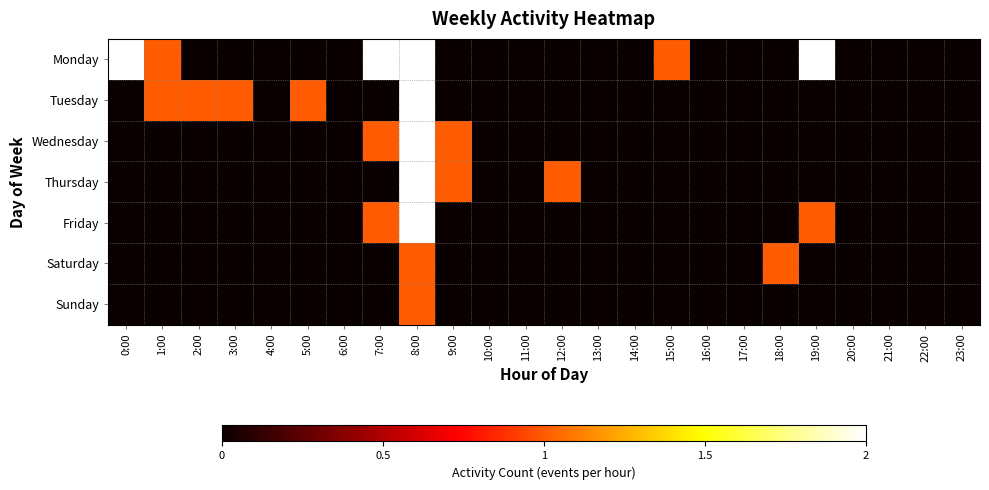

Reading left to right, what are all the values shown in this chart?

Monday: 0:00=2	1:00=1	2:00=0	3:00=0	4:00=0	5:00=0	6:00=0	7:00=2	8:00=2	9:00=0	10:00=0	11:00=0	12:00=0	13:00=0	14:00=0	15:00=1	16:00=0	17:00=0	18:00=0	19:00=2	20:00=0	21:00=0	22:00=0	23:00=0
Tuesday: 0:00=0	1:00=1	2:00=1	3:00=1	4:00=0	5:00=1	6:00=0	7:00=0	8:00=2	9:00=0	10:00=0	11:00=0	12:00=0	13:00=0	14:00=0	15:00=0	16:00=0	17:00=0	18:00=0	19:00=0	20:00=0	21:00=0	22:00=0	23:00=0
Wednesday: 0:00=0	1:00=0	2:00=0	3:00=0	4:00=0	5:00=0	6:00=0	7:00=1	8:00=2	9:00=1	10:00=0	11:00=0	12:00=0	13:00=0	14:00=0	15:00=0	16:00=0	17:00=0	18:00=0	19:00=0	20:00=0	21:00=0	22:00=0	23:00=0
Thursday: 0:00=0	1:00=0	2:00=0	3:00=0	4:00=0	5:00=0	6:00=0	7:00=0	8:00=2	9:00=1	10:00=0	11:00=0	12:00=1	13:00=0	14:00=0	15:00=0	16:00=0	17:00=0	18:00=0	19:00=0	20:00=0	21:00=0	22:00=0	23:00=0
Friday: 0:00=0	1:00=0	2:00=0	3:00=0	4:00=0	5:00=0	6:00=0	7:00=1	8:00=2	9:00=0	10:00=0	11:00=0	12:00=0	13:00=0	14:00=0	15:00=0	16:00=0	17:00=0	18:00=0	19:00=1	20:00=0	21:00=0	22:00=0	23:00=0
Saturday: 0:00=0	1:00=0	2:00=0	3:00=0	4:00=0	5:00=0	6:00=0	7:00=0	8:00=1	9:00=0	10:00=0	11:00=0	12:00=0	13:00=0	14:00=0	15:00=0	16:00=0	17:00=0	18:00=1	19:00=0	20:00=0	21:00=0	22:00=0	23:00=0
Sunday: 0:00=0	1:00=0	2:00=0	3:00=0	4:00=0	5:00=0	6:00=0	7:00=0	8:00=1	9:00=0	10:00=0	11:00=0	12:00=0	13:00=0	14:00=0	15:00=0	16:00=0	17:00=0	18:00=0	19:00=0	20:00=0	21:00=0	22:00=0	23:00=0